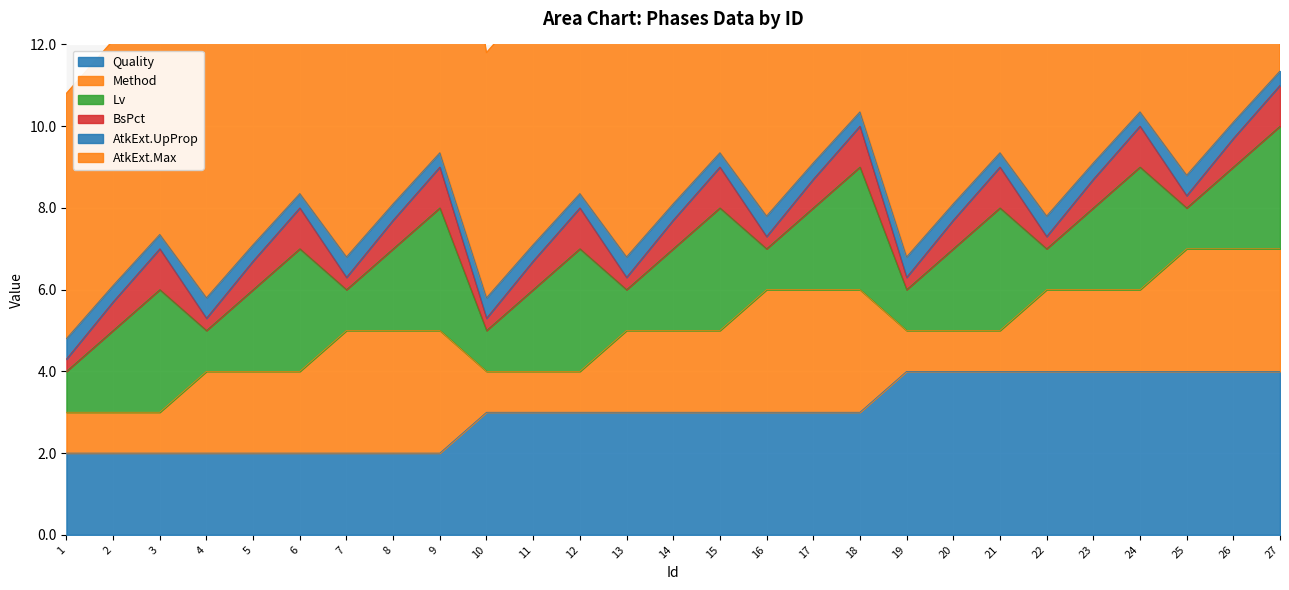

What is the difference between the highest and lowest values at 23?

7.6